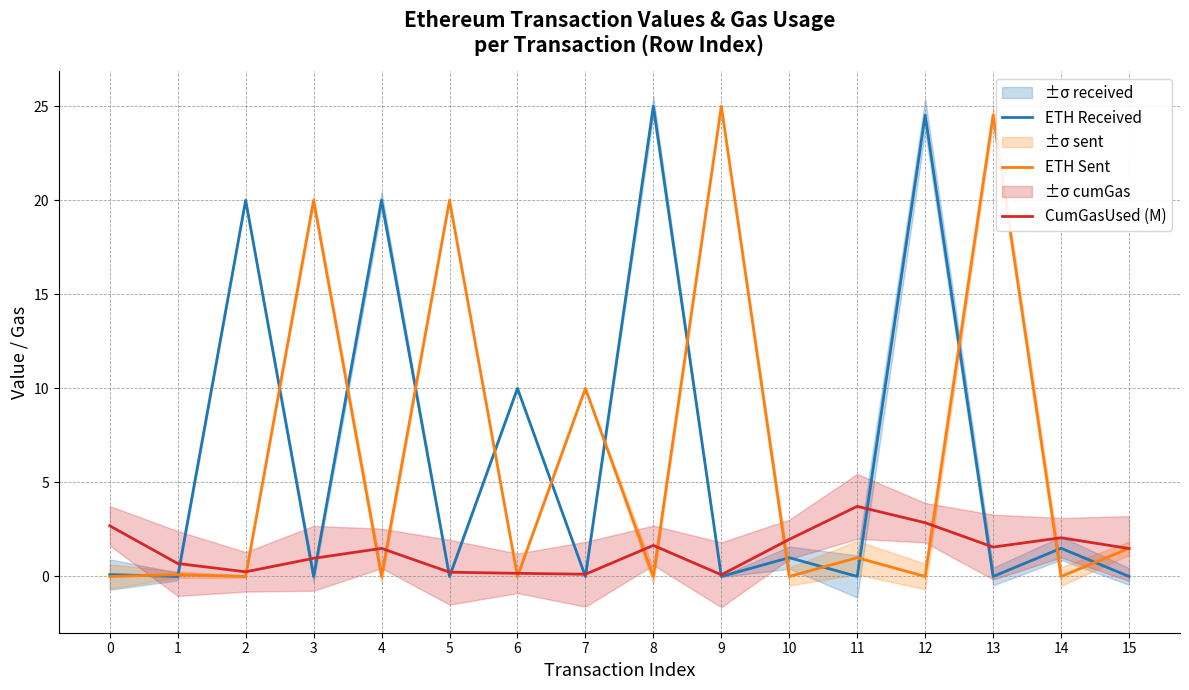

Which category has the lowest value in the ETH Received series?

1